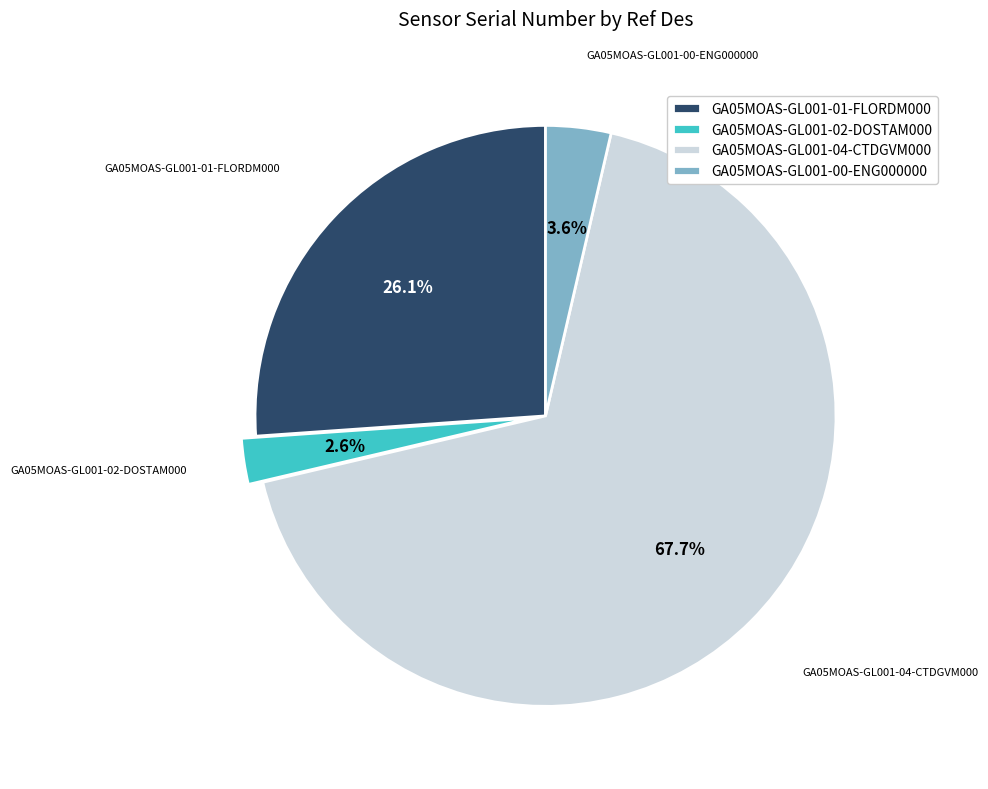

Which has a higher value, GA05MOAS-GL001-00-ENG000000 or GA05MOAS-GL001-02-DOSTAM000?

GA05MOAS-GL001-00-ENG000000